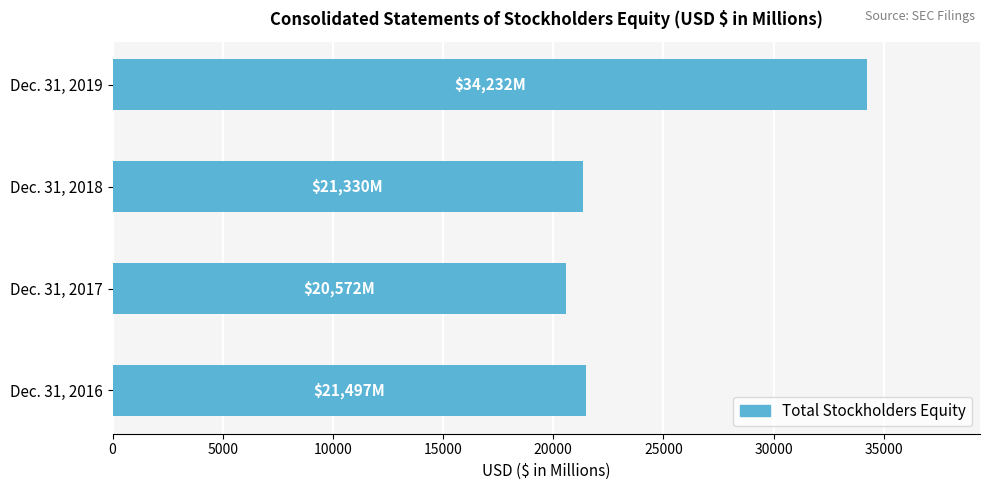

Is it true that the value at Dec. 31, 2016 is 12819?

False